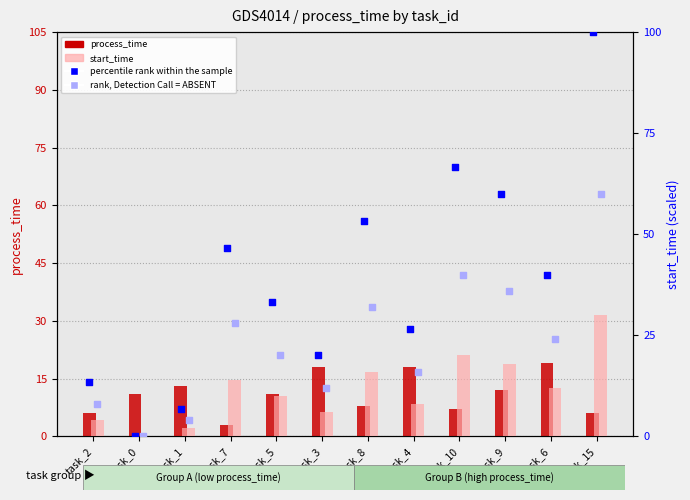

Which series has the largest Y range (max minus min)?

percentile rank within the sample